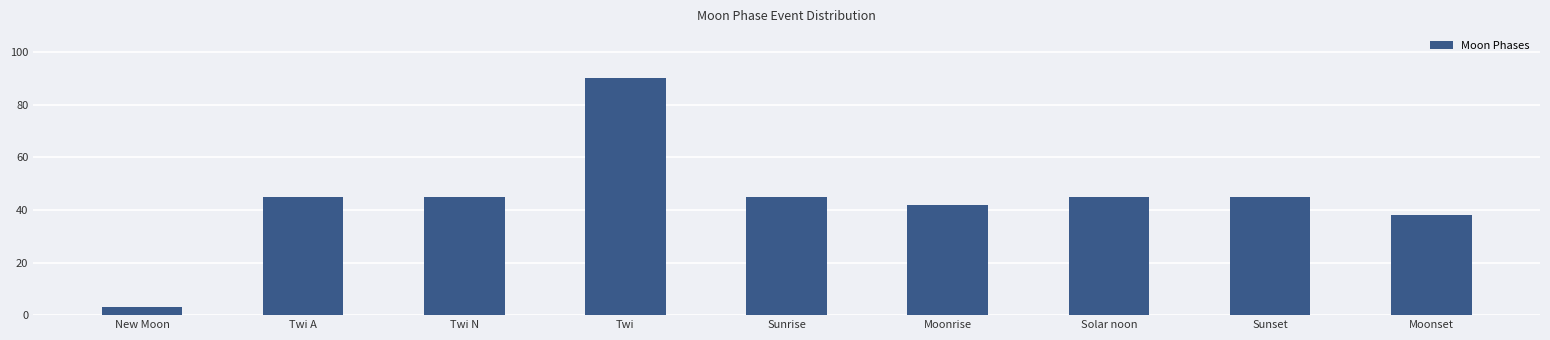

Is it true that the value at Twi A is 45?

True